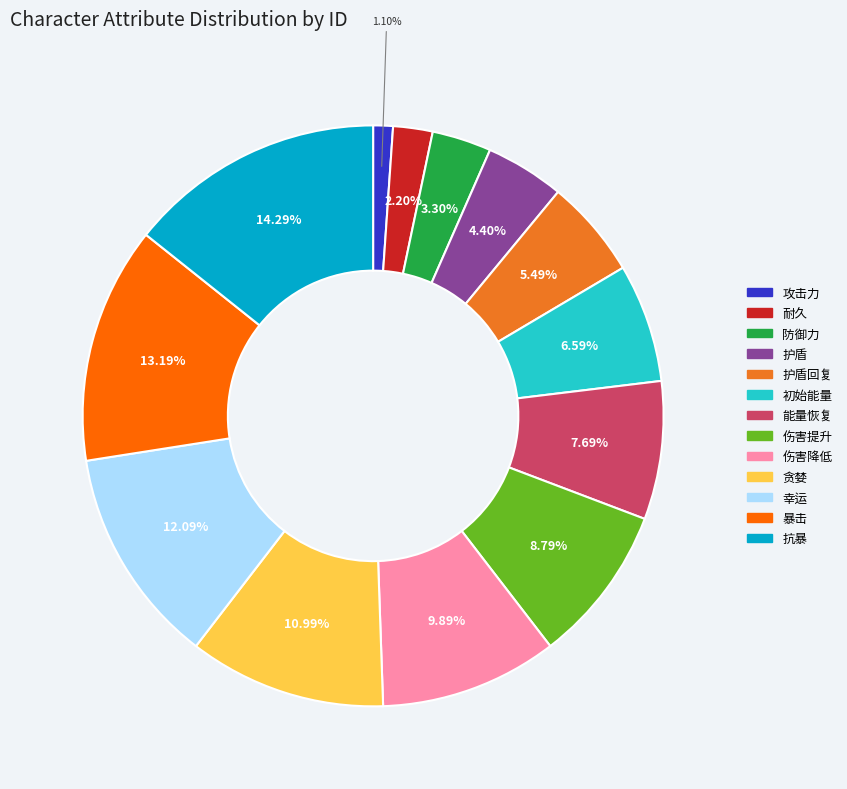

Which has a higher value, 抗暴 or 护盾?

抗暴